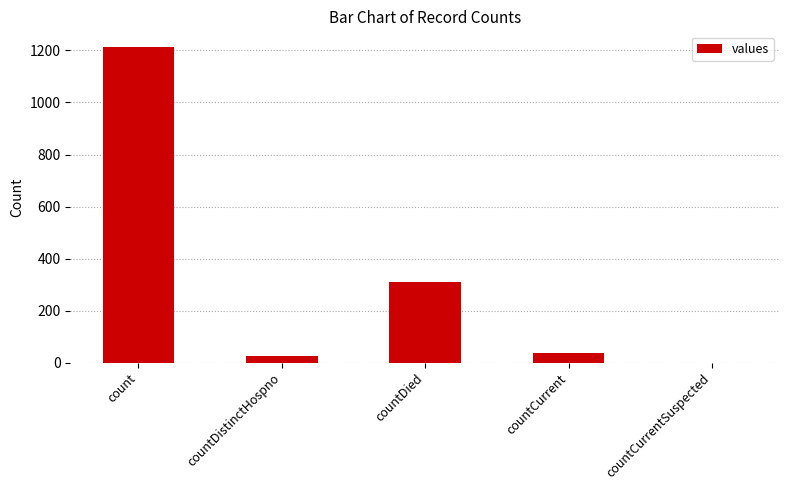

What is the greatest value displayed?

1213